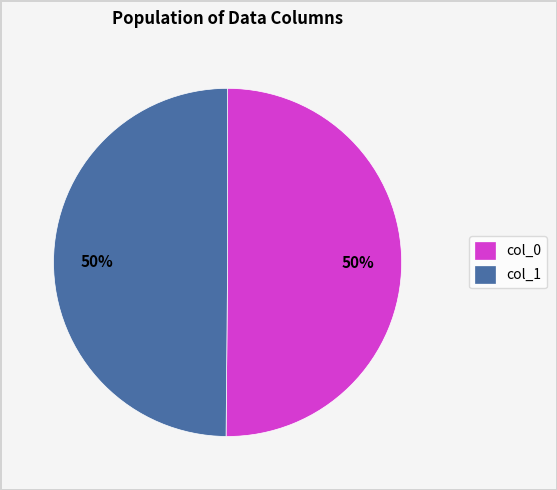

Is it true that col_0 is 50% of the pie?

True